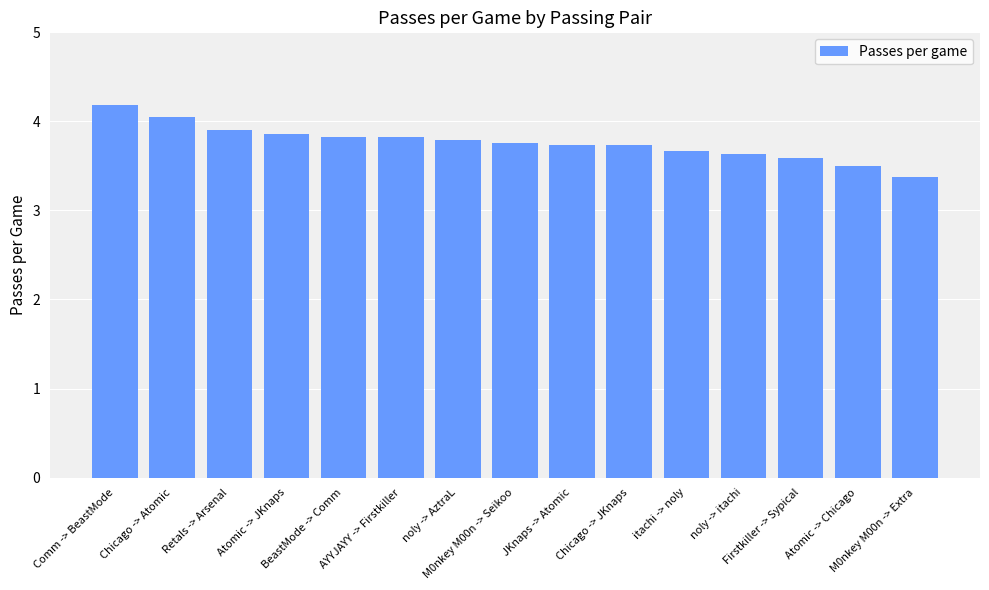

Which category has the lowest value across all series?

M0nkey M00n -> Extra